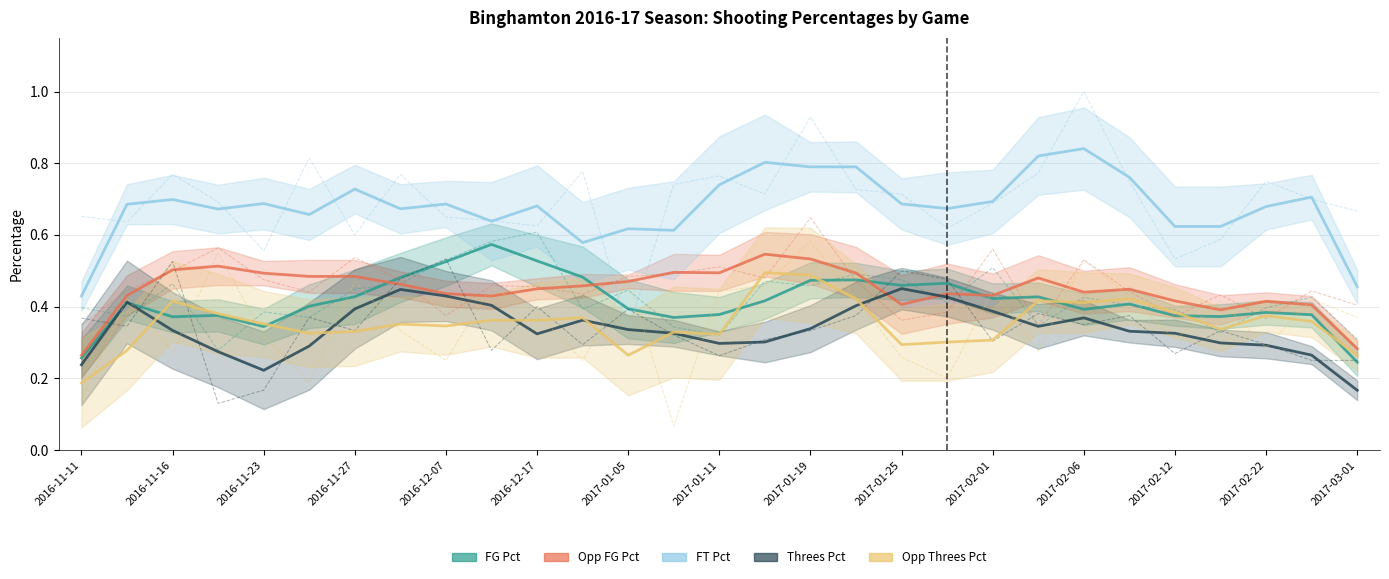

Does the chart have visible grid lines?

Yes